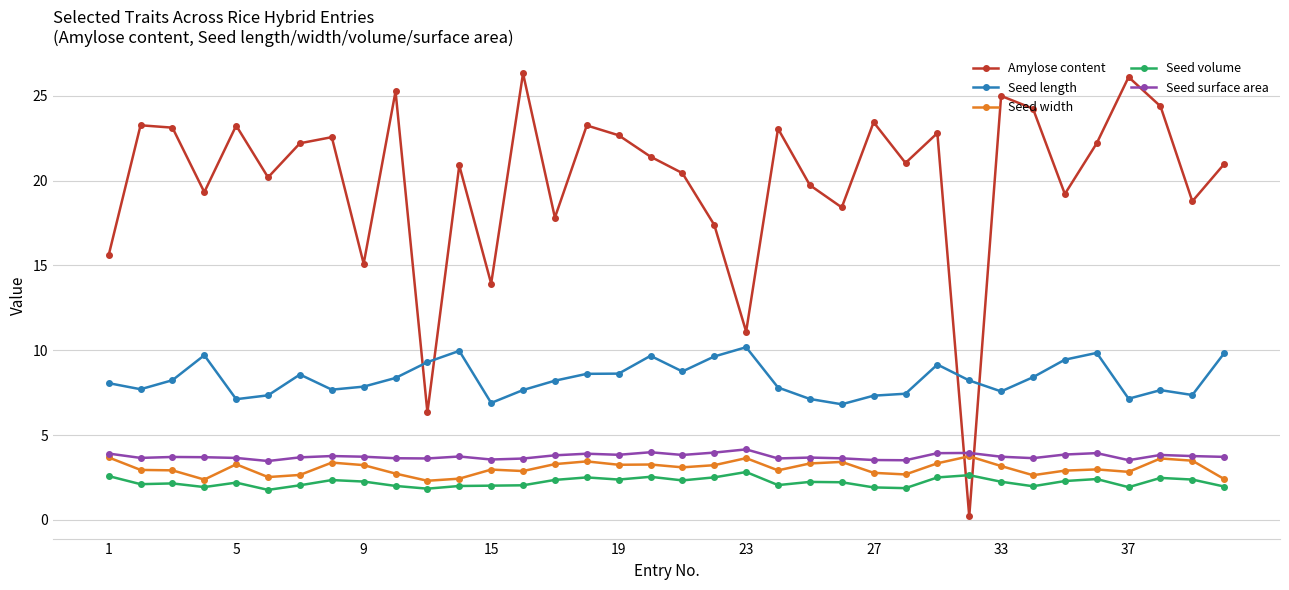

What is the maximum value shown in the chart?

26.3